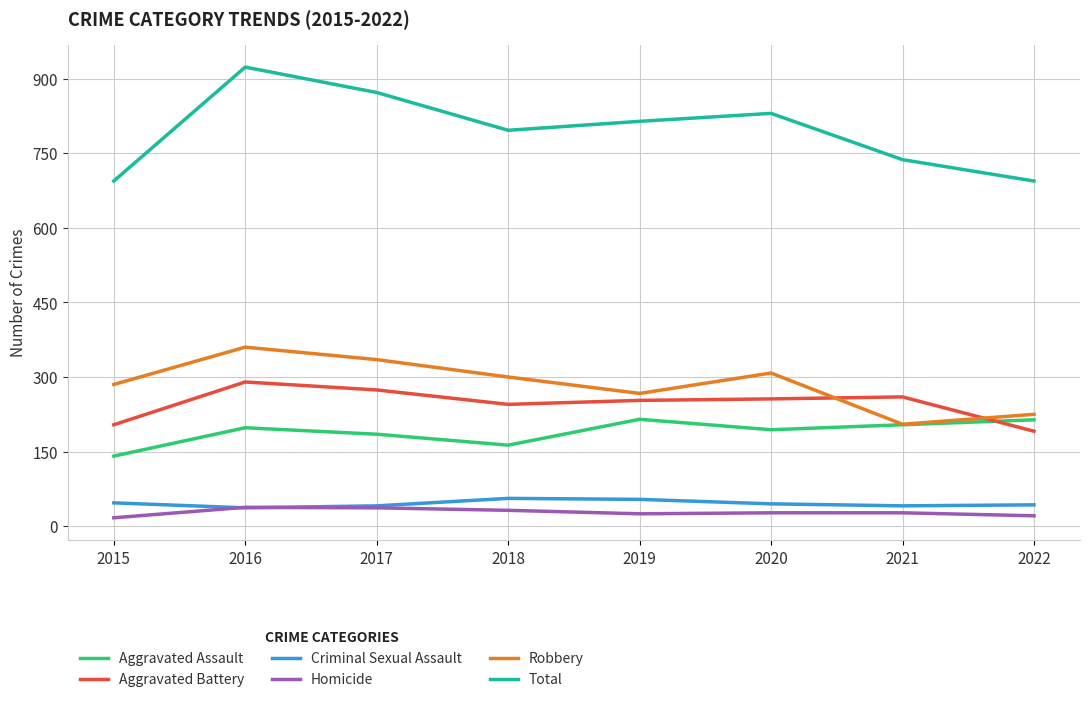

What is the difference between the highest and lowest values at 2017?

835